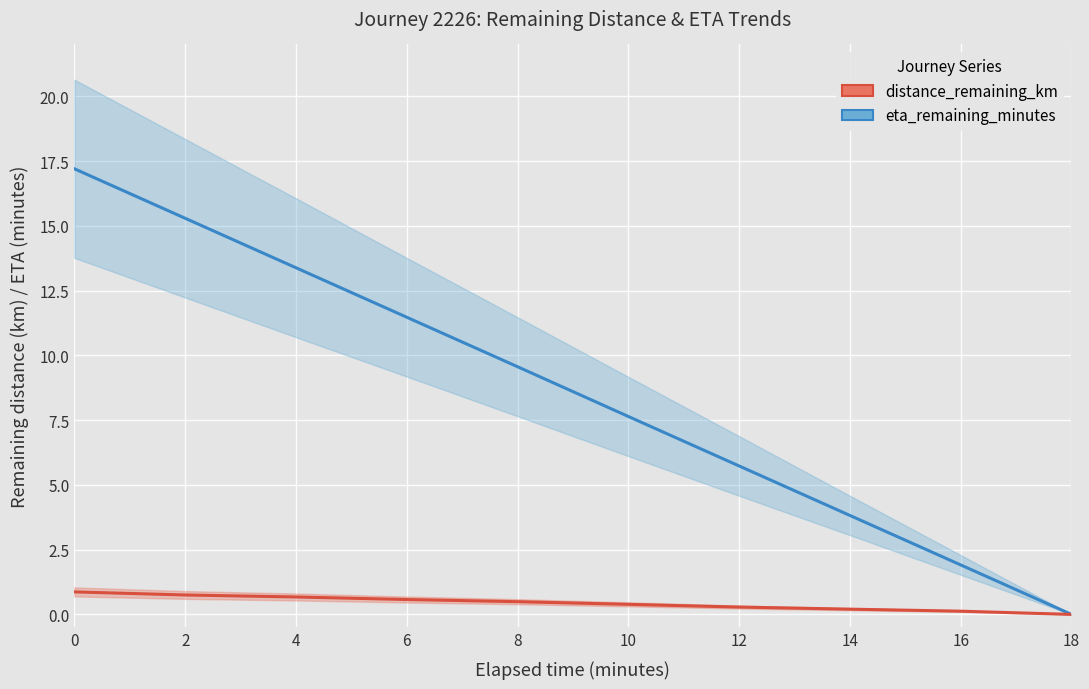

What is the difference between the eta_remaining_minutes values at 12 and 4?

7.7